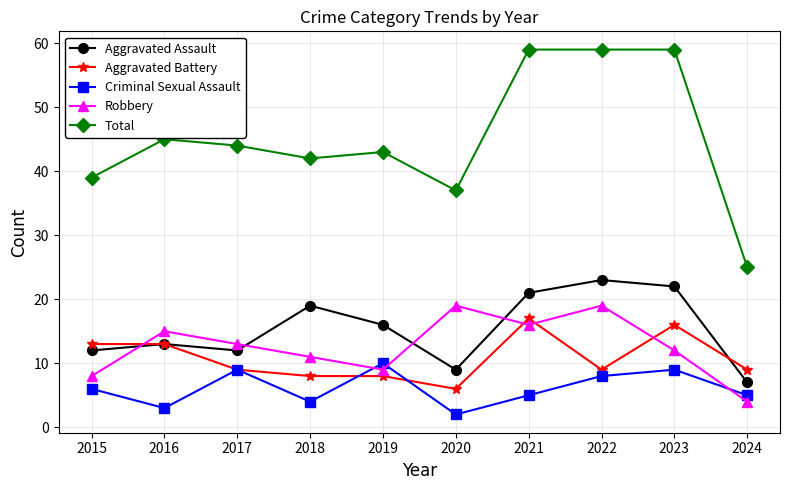

How many distinct data groups are displayed?

5